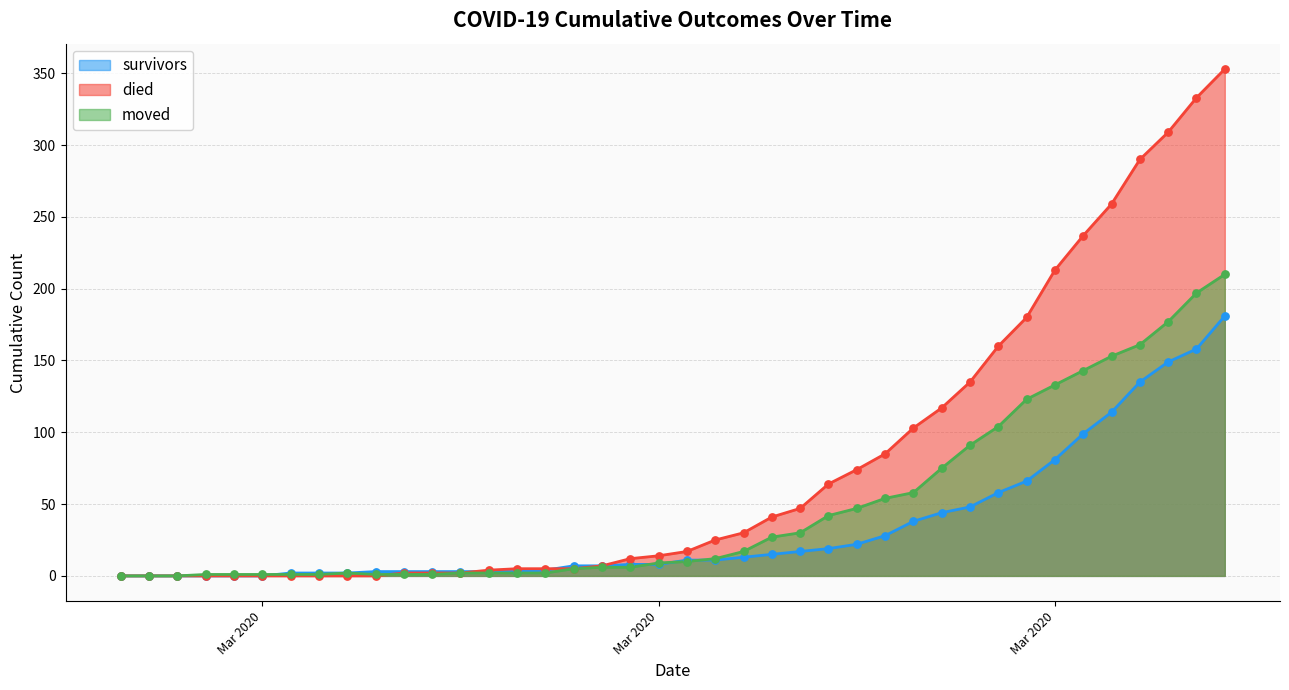

Is the value of moved at 2020-03-28 greater than the value of survivors at 2020-04-05?

No